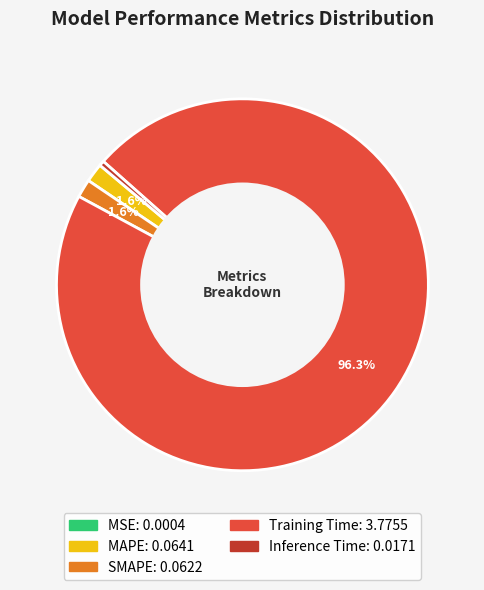

What percentage is the SMAPE slice, to the nearest percent?

2%